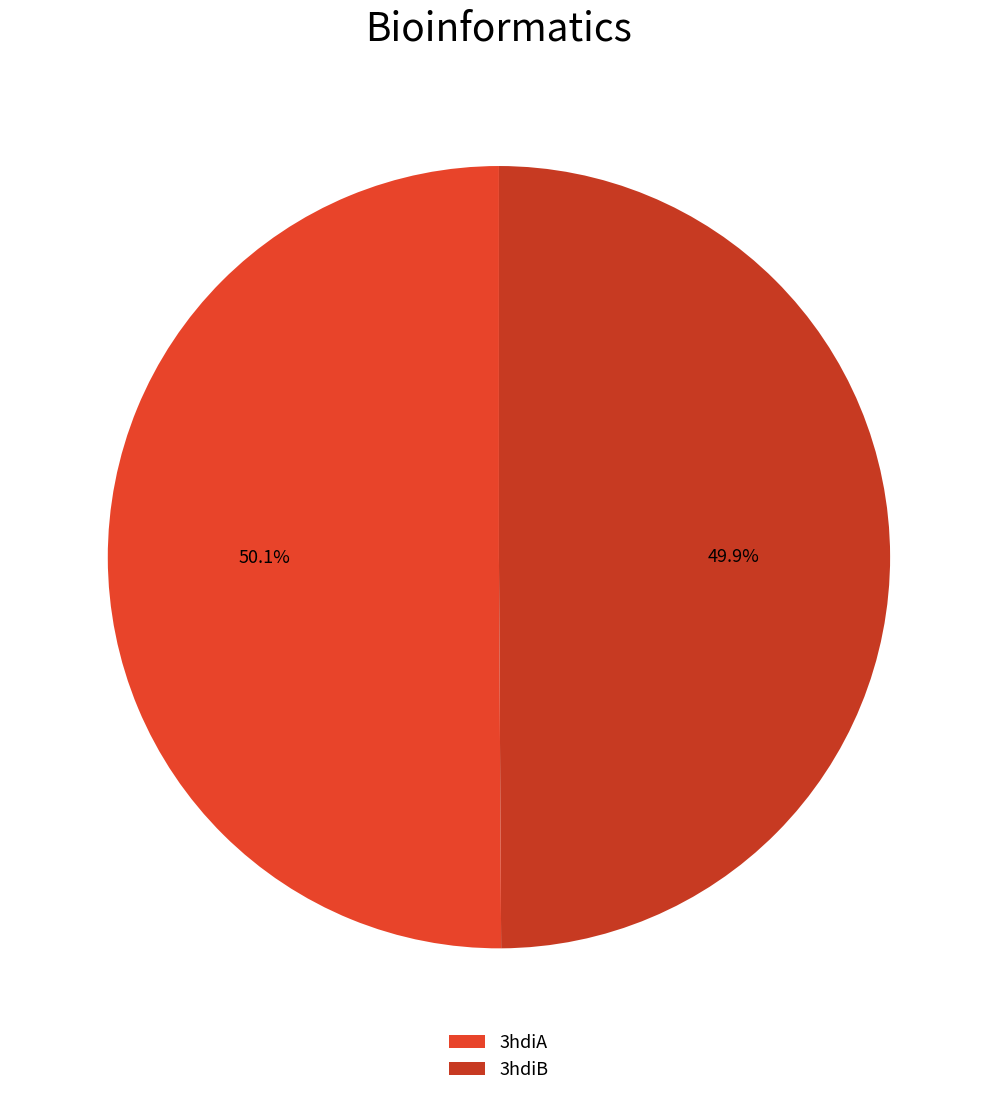

Count the number of slices in the pie.

2